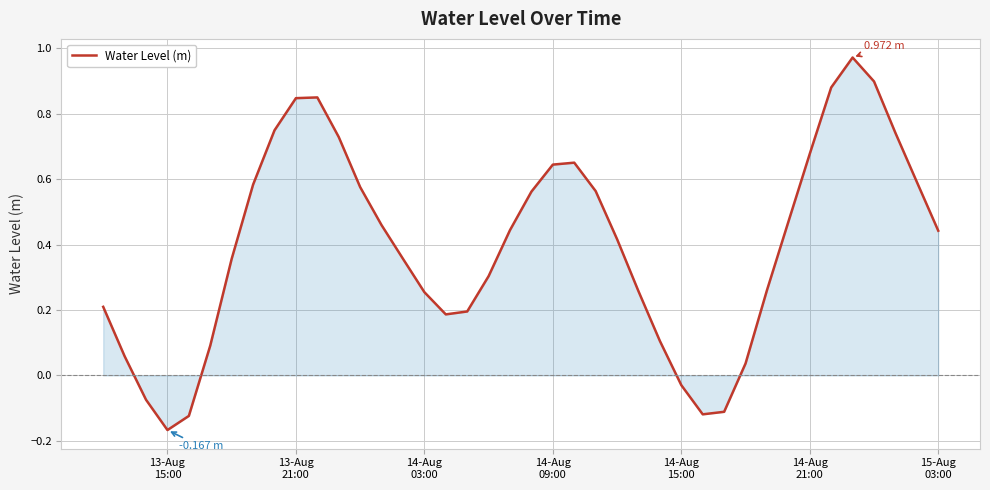

What is the difference between the maximum and minimum values?

1.1